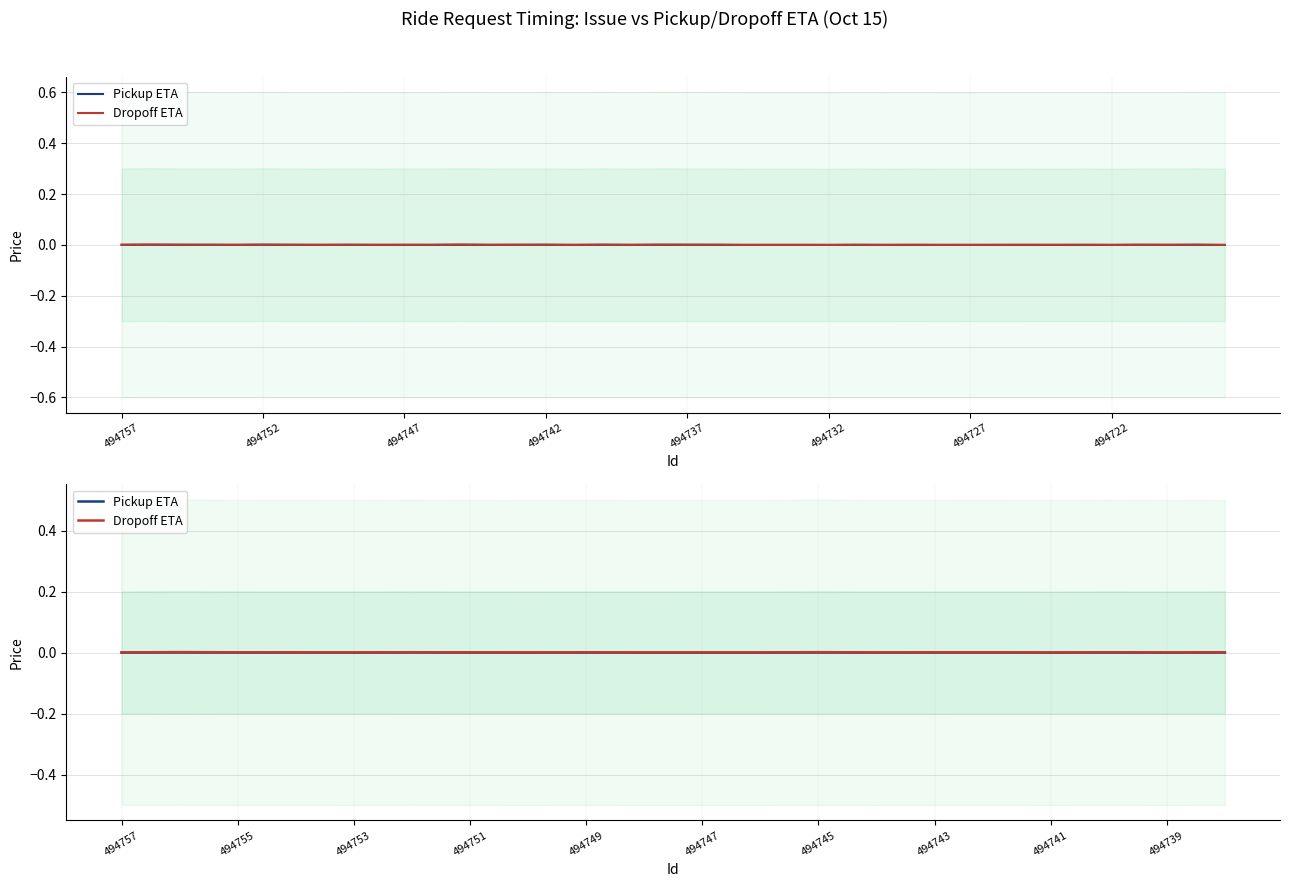

What are all the series names shown in the legend?

Pickup ETA, Dropoff ETA